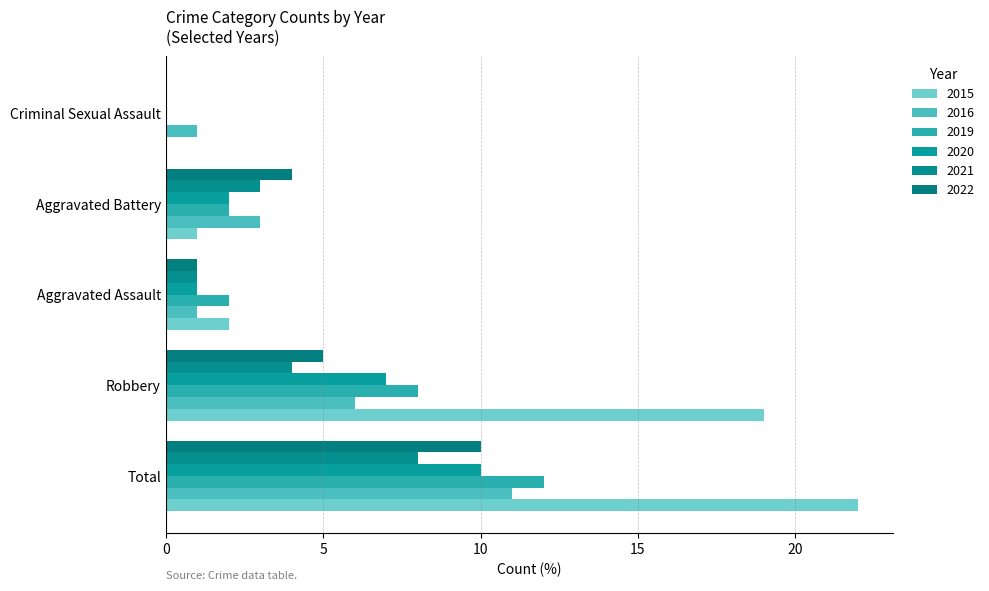

What is the difference between the maximum and minimum values in the 2020 series?

10